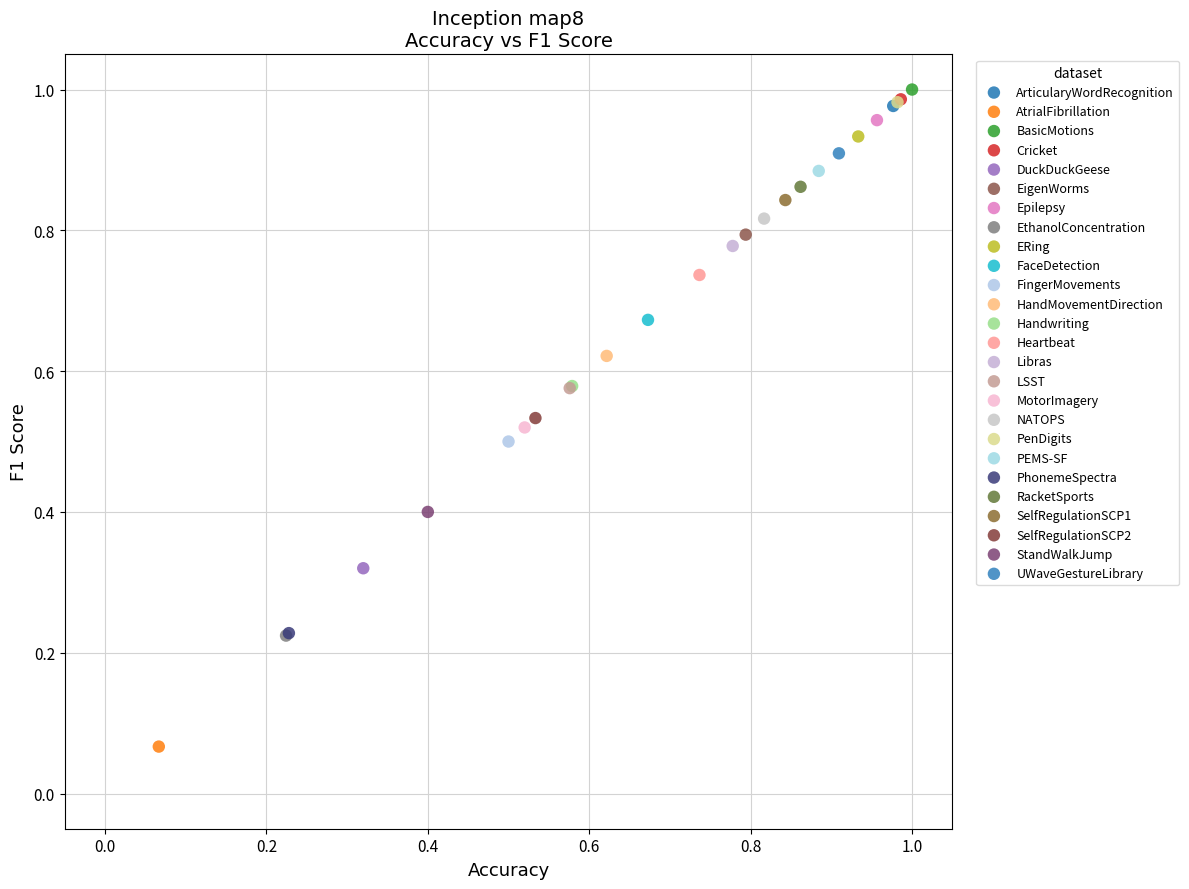

What are all the series names shown in the legend?

ArticularyWordRecognition, AtrialFibrillation, BasicMotions, Cricket, DuckDuckGeese, EigenWorms, Epilepsy, EthanolConcentration, ERing, FaceDetection, FingerMovements, HandMovementDirection, Handwriting, Heartbeat, Libras, LSST, MotorImagery, NATOPS, PenDigits, PEMS-SF, PhonemeSpectra, RacketSports, SelfRegulationSCP1, SelfRegulationSCP2, StandWalkJump, UWaveGestureLibrary